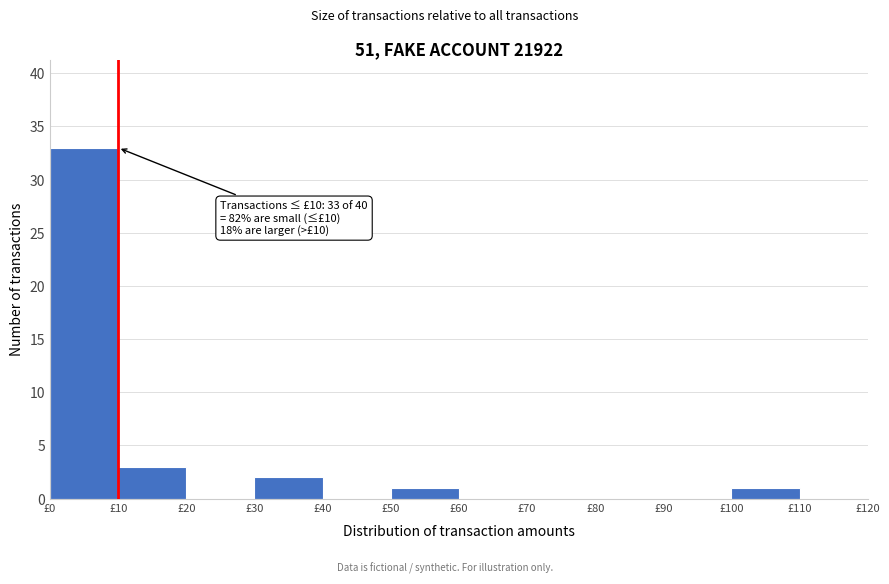

Over which range of the x-axis is the bar tallest?

0 to 10